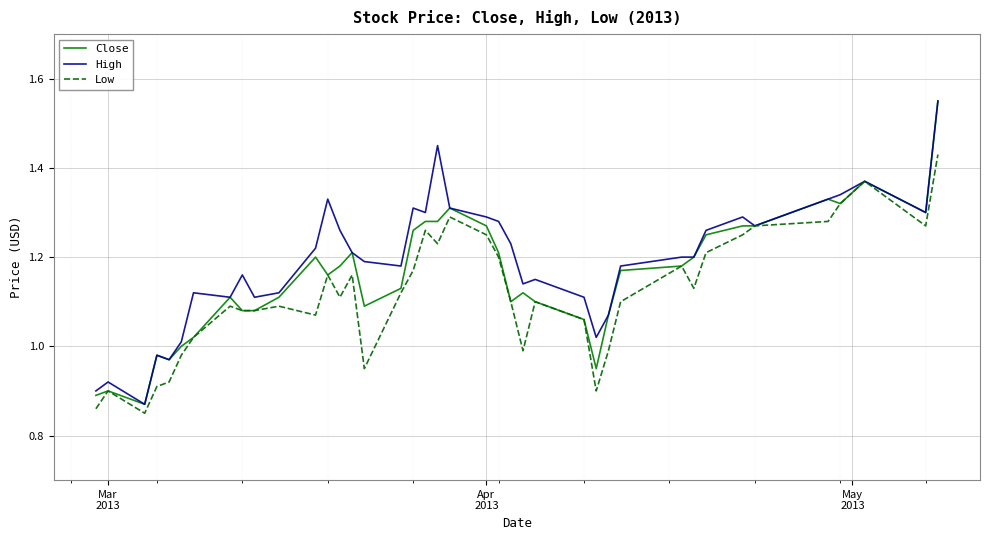

List the series in order of their overall mean, highest first.

High, Close, Low